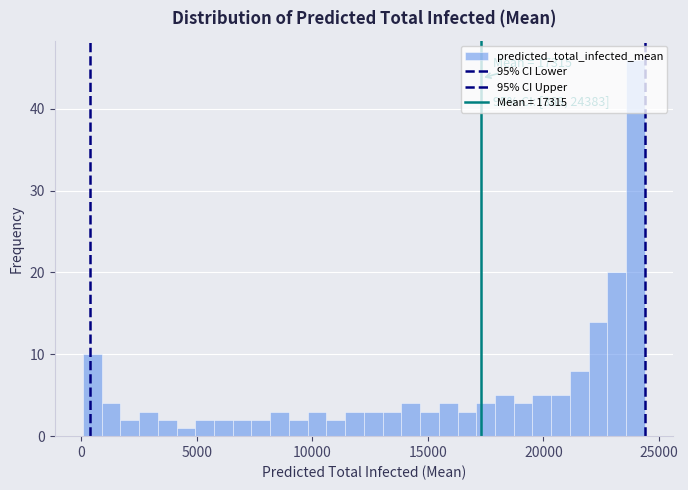

Read against the x-axis, roughly where is the centre of the tallest bar?

24000